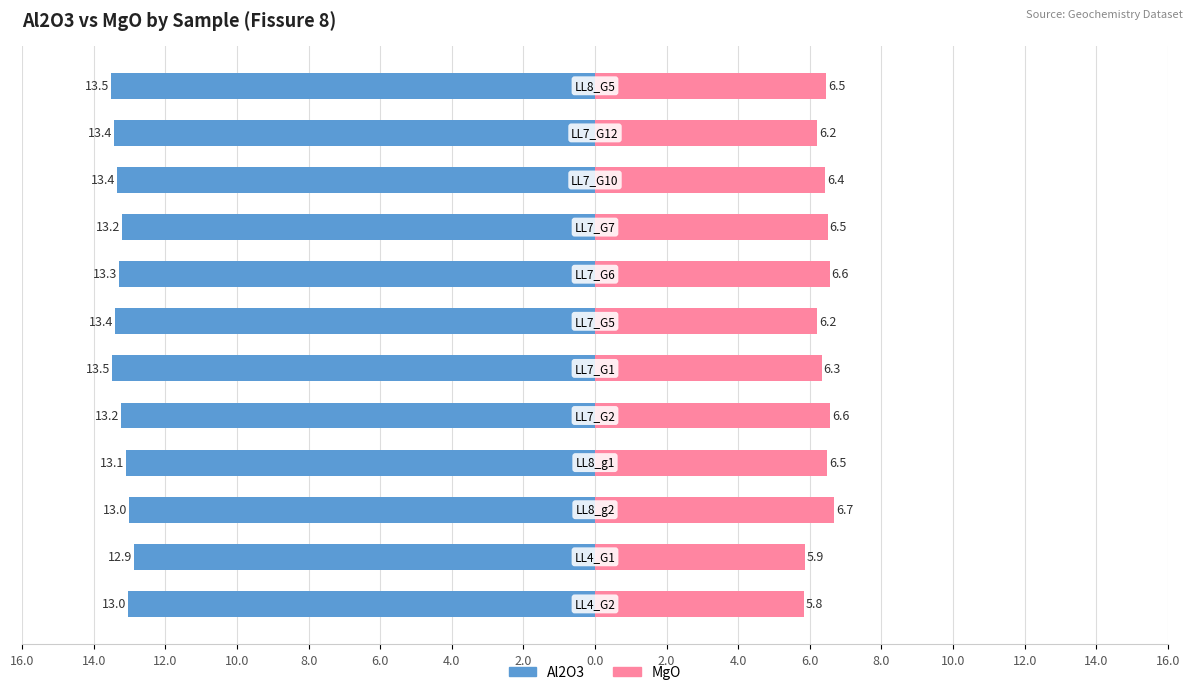

What is the highest value of the MgO series?

6.7